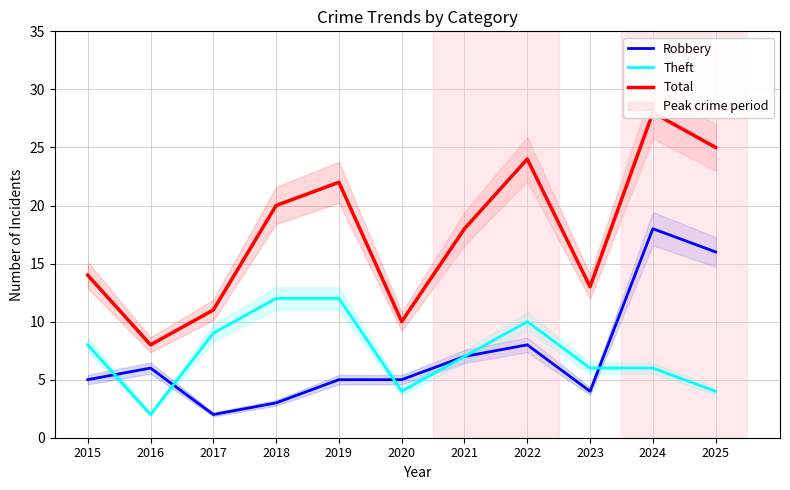

Reading left to right, list all the values displayed in this chart.

Robbery: 2015=5	2016=6	2017=2	2018=3	2019=5	2020=5	2021=7	2022=8	2023=4	2024=18	2025=16
Theft: 2015=8	2016=2	2017=9	2018=12	2019=12	2020=4	2021=7	2022=10	2023=6	2024=6	2025=4
Total: 2015=14	2016=8	2017=11	2018=20	2019=22	2020=10	2021=18	2022=24	2023=13	2024=28	2025=25